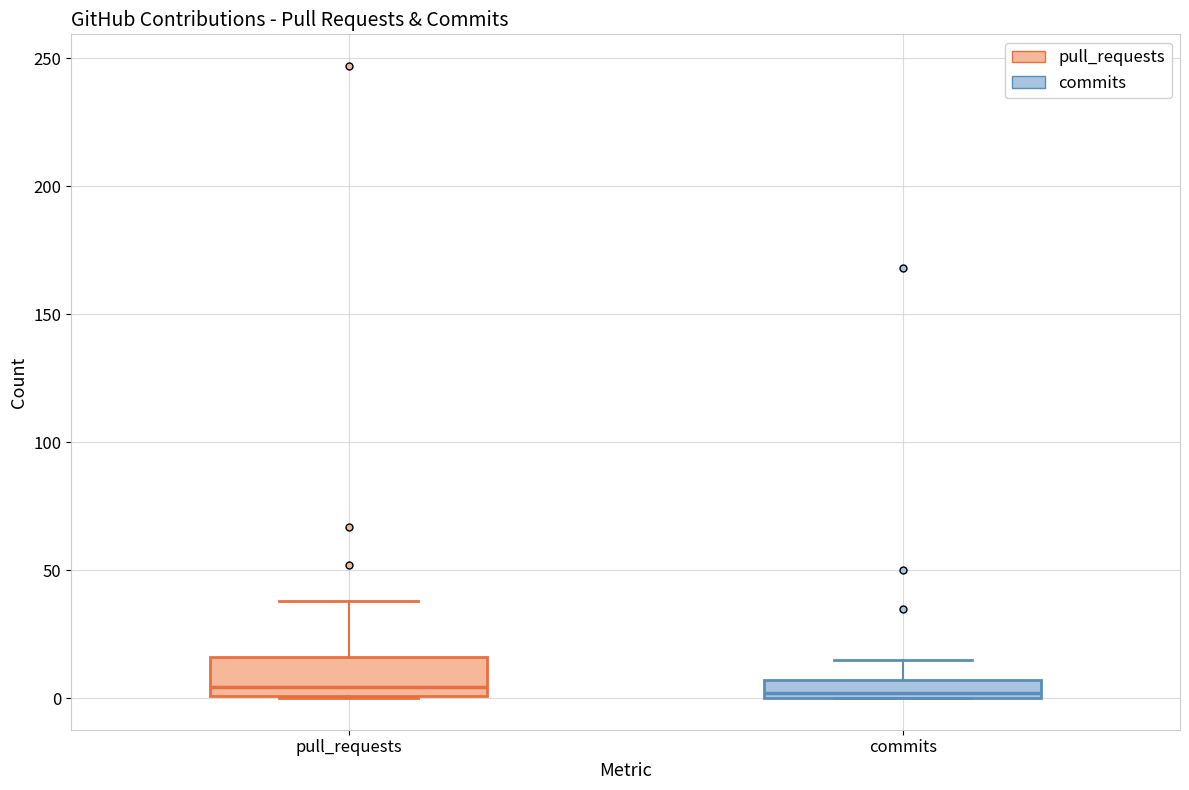

Comparing the boxes themselves (not the whiskers), which one is the tallest?

pull_requests